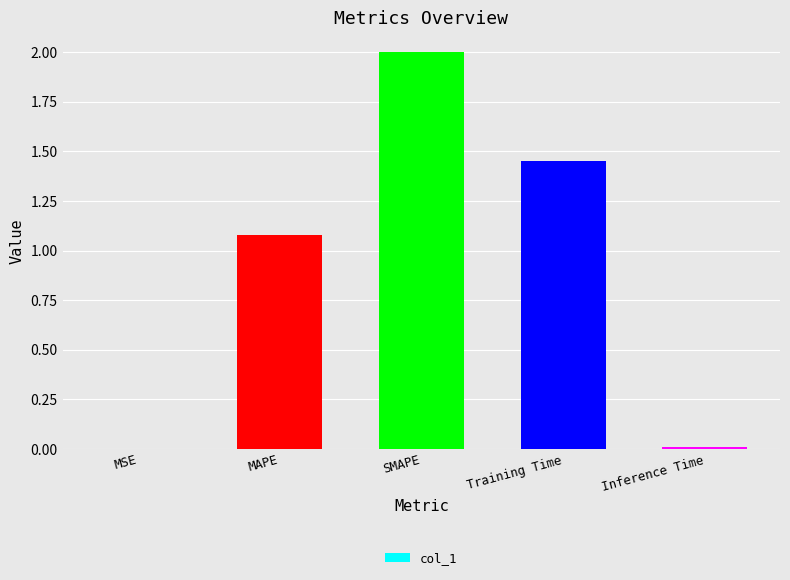

Where does the data first go above 1?

MAPE